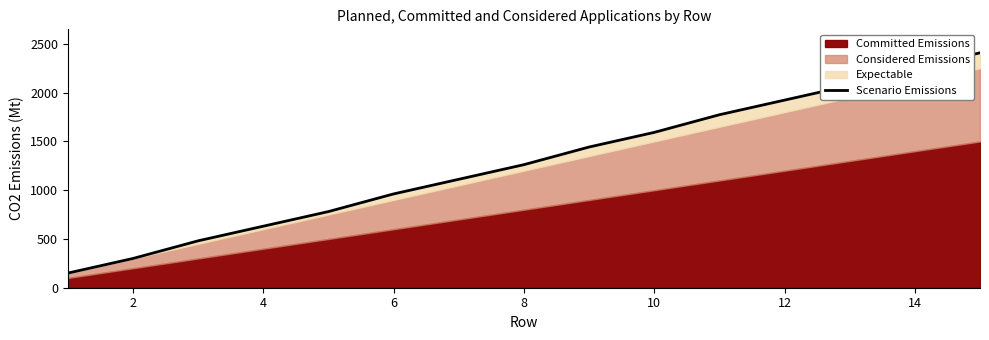

True or false: the data has more than 0 interior local peaks.

False